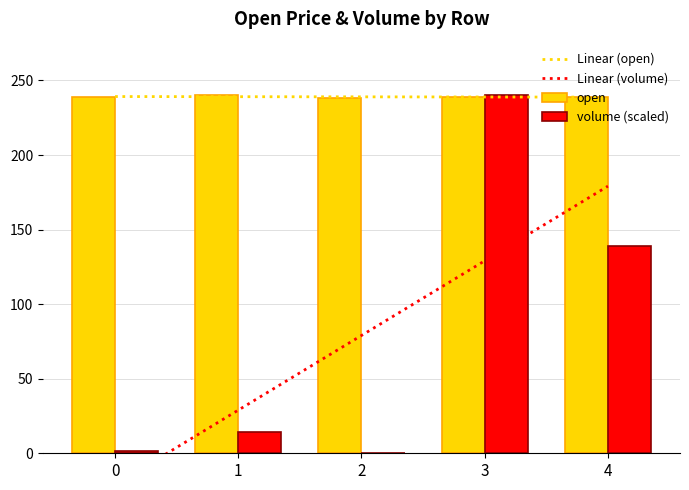

The volume (scaled) series shows 139.1 at 4. True or false?

True